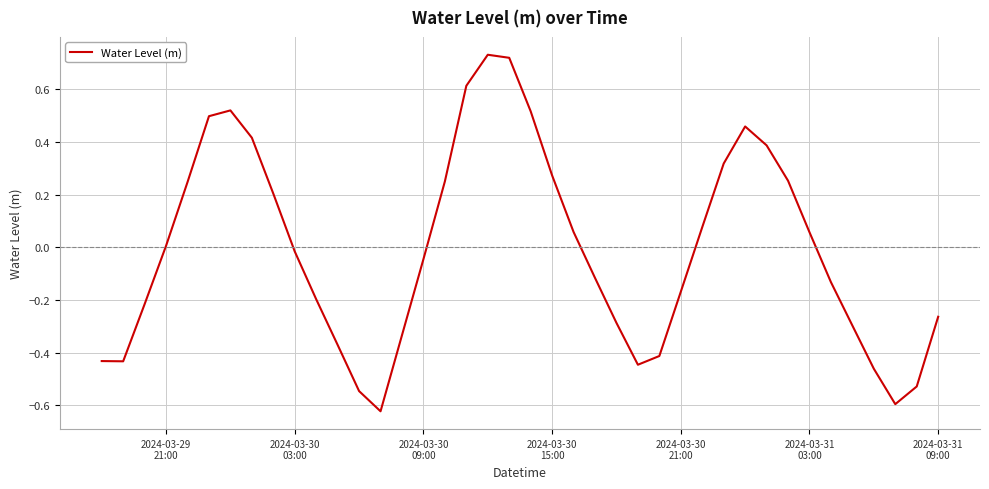

What is the difference between the maximum and minimum values?

1.4